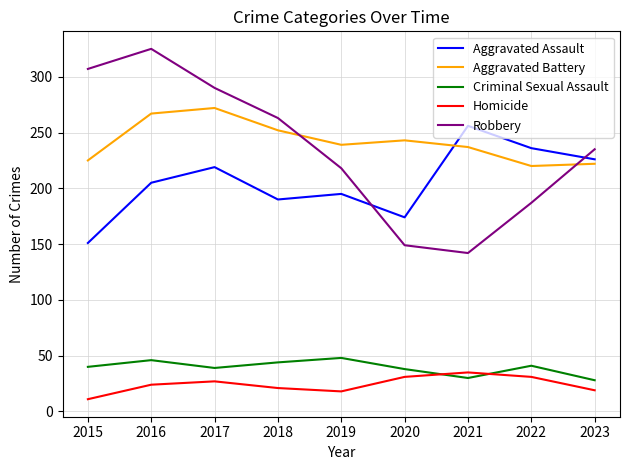

True or false: Aggravated Battery and Aggravated Assault cross at least once.

True